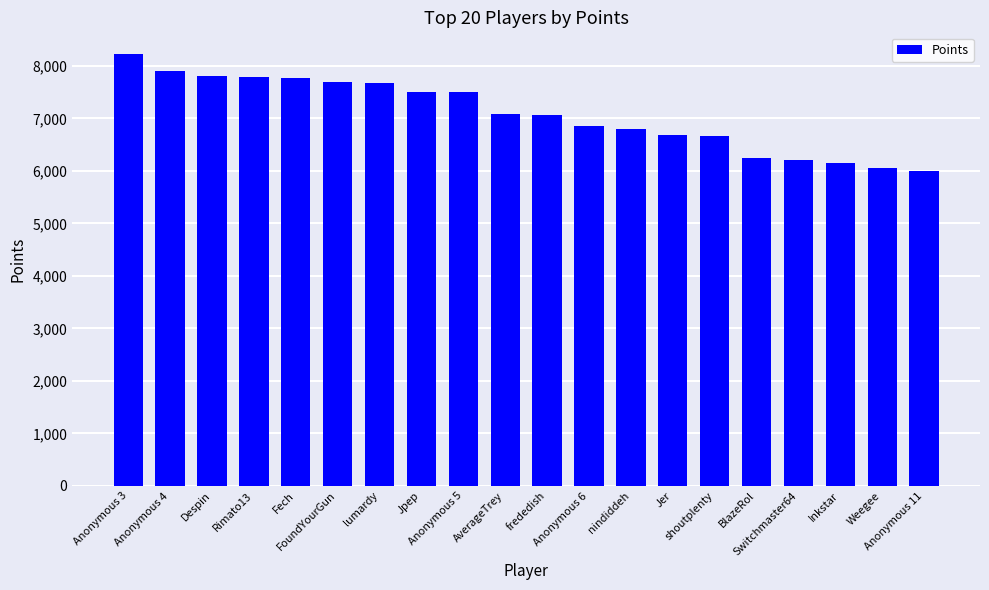

What is the difference between the maximum and second lowest values?

2165